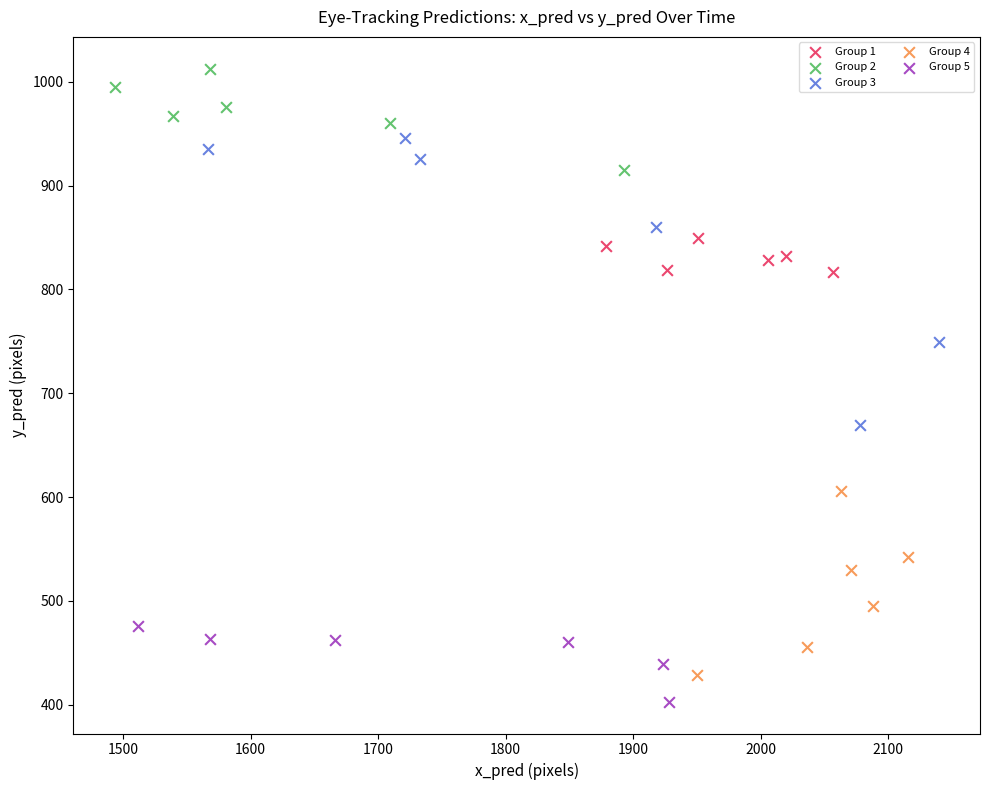

Which series contains the highest Y value?

Group 2